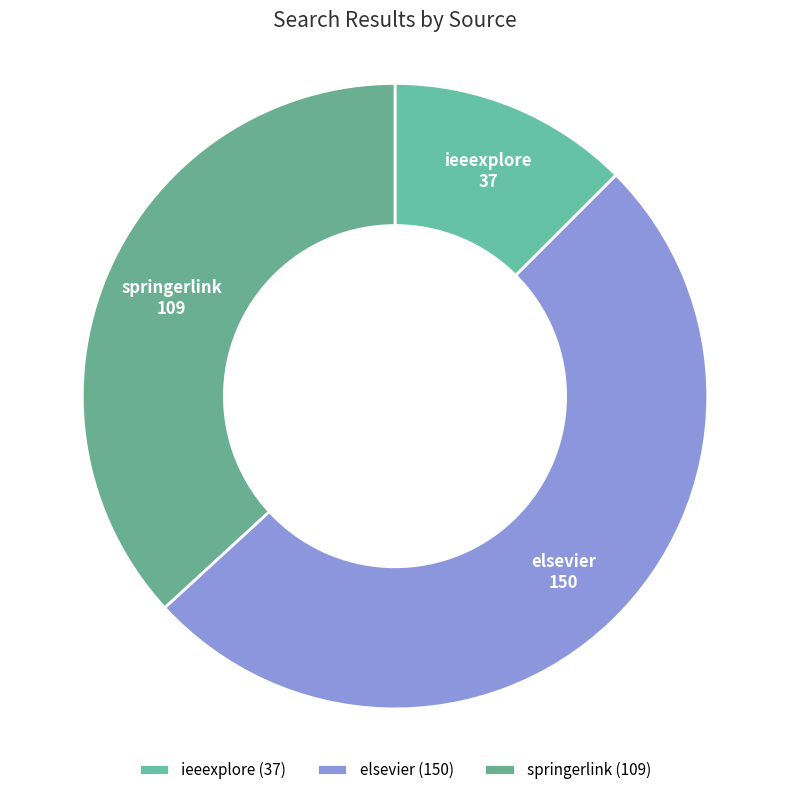

Approximately how many times larger is the value at springerlink compared to elsevier?

0.7